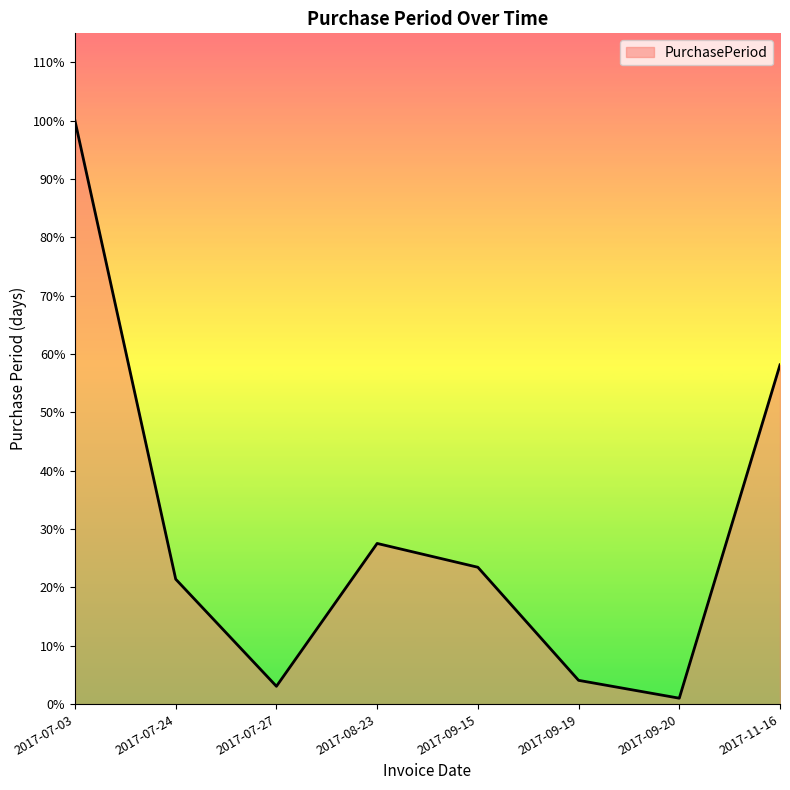

What is the greatest value displayed?

98